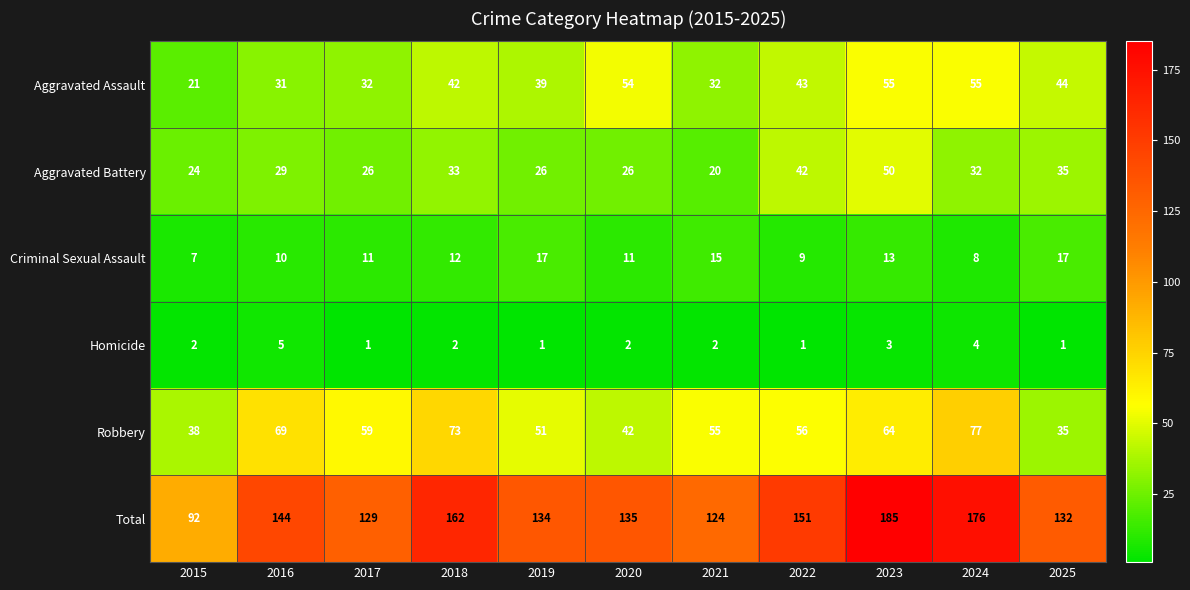

Count the number of categories in the chart.

11